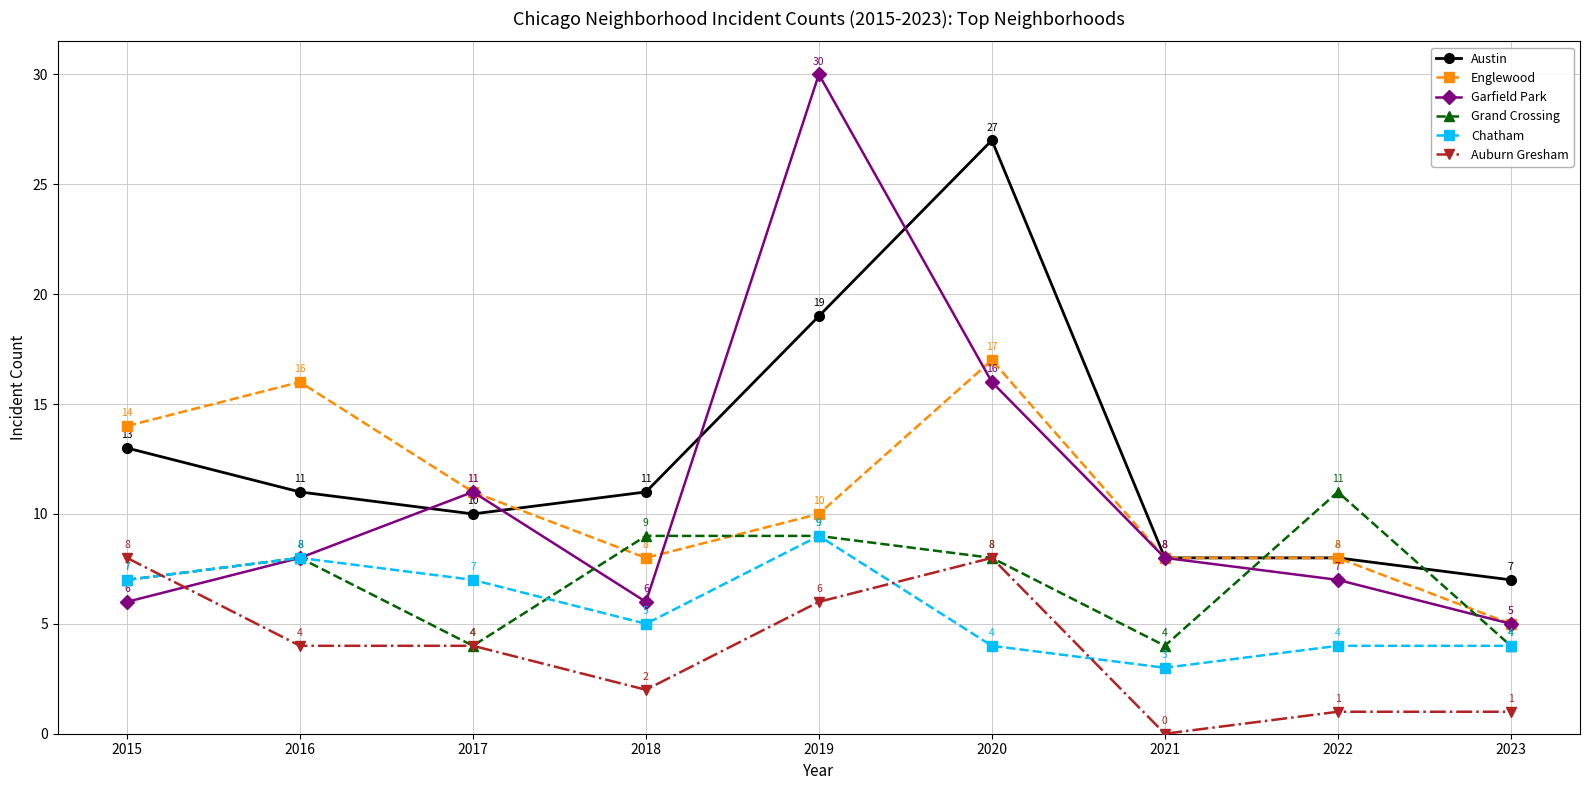

How many lines are shown in the chart?

6